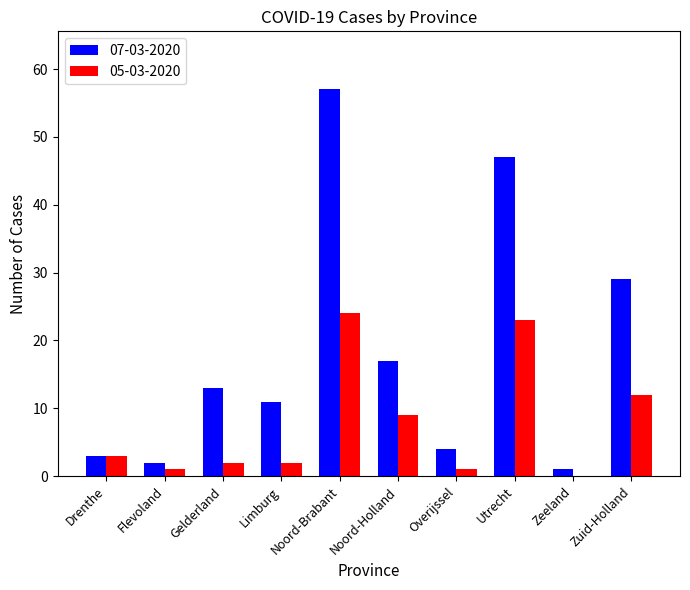

Which series changed the most between Noord-Brabant and Noord-Holland?

07-03-2020